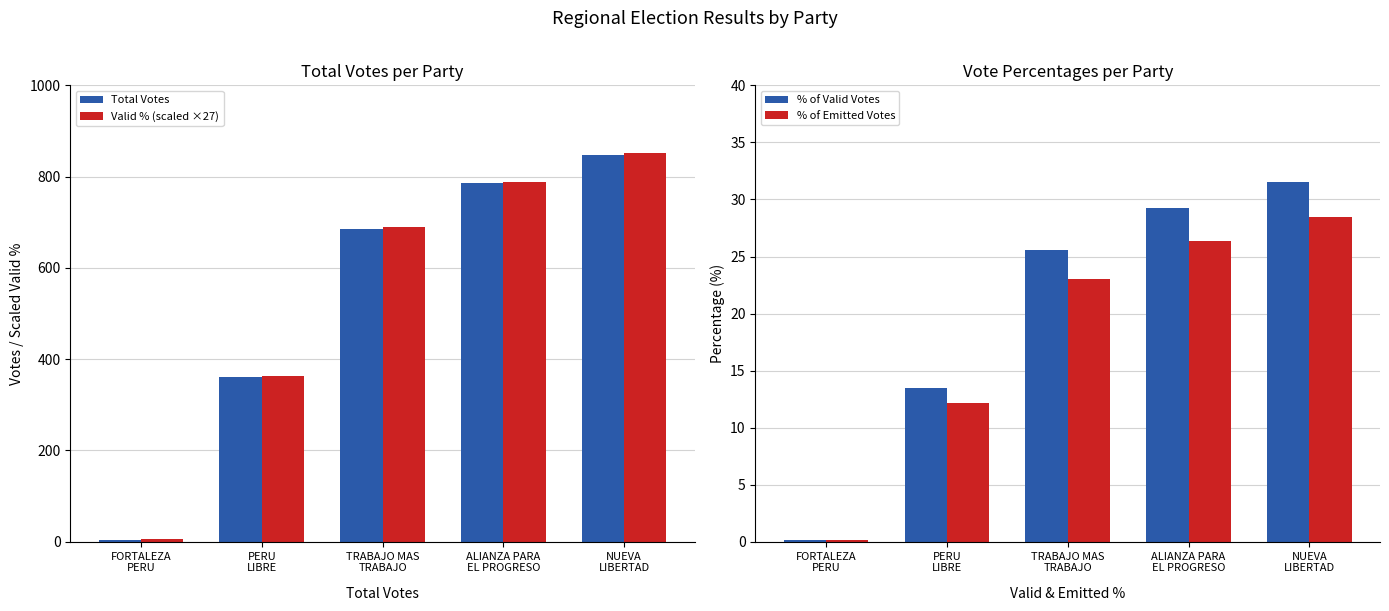

Reading right to left, what are all the values shown in this chart?

Total Votes: NUEVA
LIBERTAD=848.0	ALIANZA PARA
EL PROGRESO=785.0	TRABAJO MAS
TRABAJO=686.0	PERU
LIBRE=362.0	FORTALEZA
PERU=5.0
Valid % (scaled ×27): NUEVA
LIBERTAD=852.4	ALIANZA PARA
EL PROGRESO=789.1	TRABAJO MAS
TRABAJO=689.6	PERU
LIBRE=363.9	FORTALEZA
PERU=5.0
% of Valid Votes: NUEVA
LIBERTAD=31.6	ALIANZA PARA
EL PROGRESO=29.2	TRABAJO MAS
TRABAJO=25.5	PERU
LIBRE=13.5	FORTALEZA
PERU=0.2
% of Emitted Votes: NUEVA
LIBERTAD=28.5	ALIANZA PARA
EL PROGRESO=26.3	TRABAJO MAS
TRABAJO=23.0	PERU
LIBRE=12.1	FORTALEZA
PERU=0.2